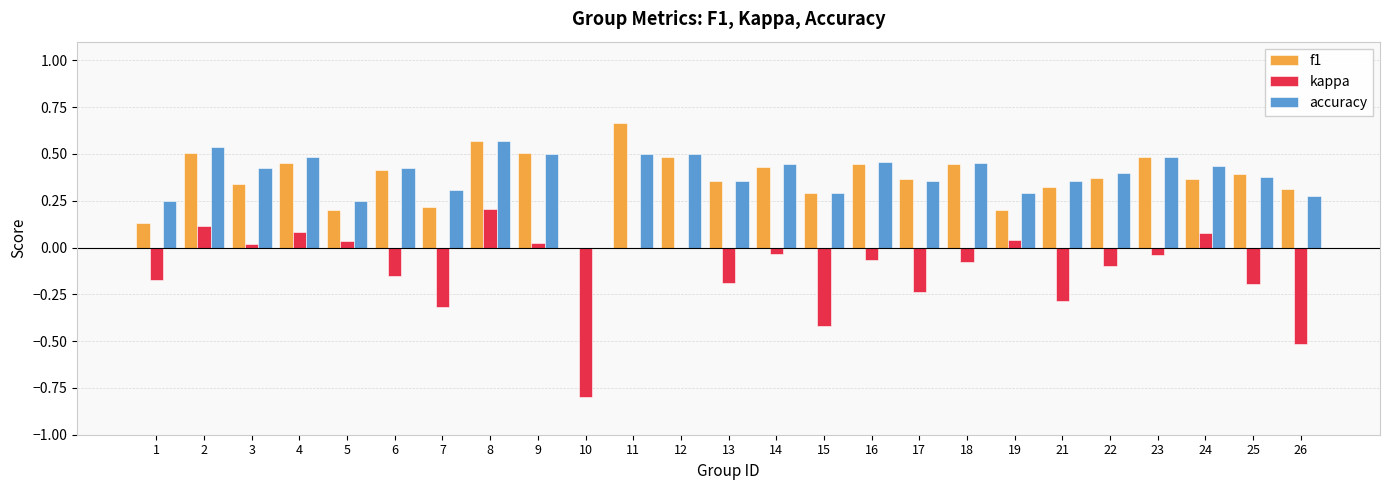

At which category is the sum across all series the highest?

8